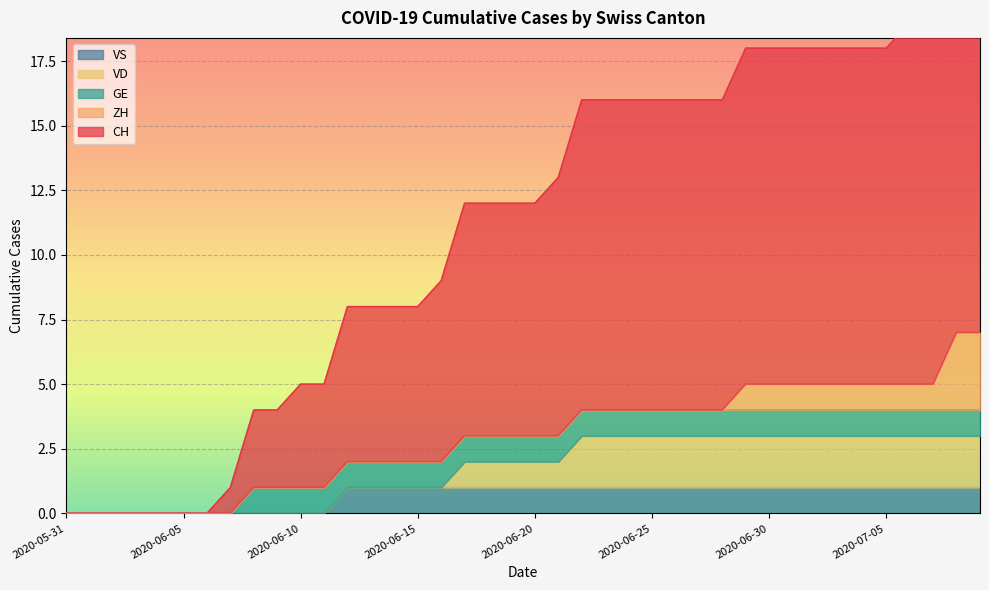

Which category has the highest value across all series?

2020-07-08